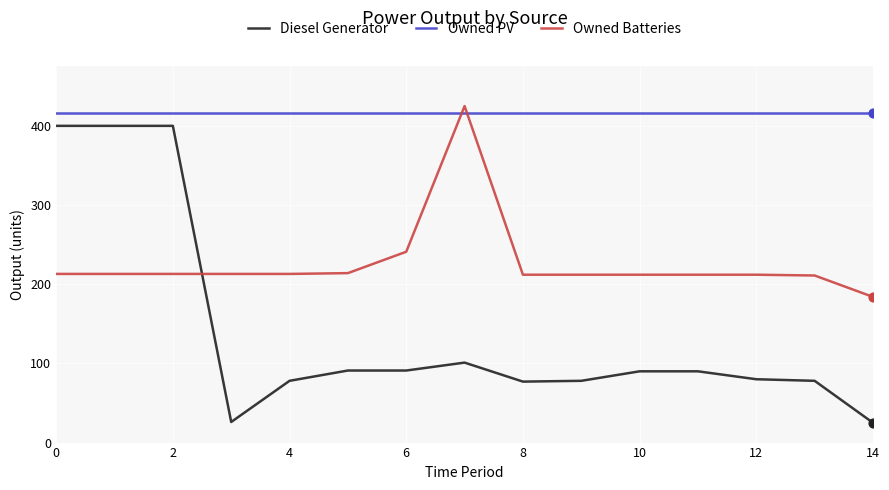

Which series has the largest total across all categories?

Owned PV